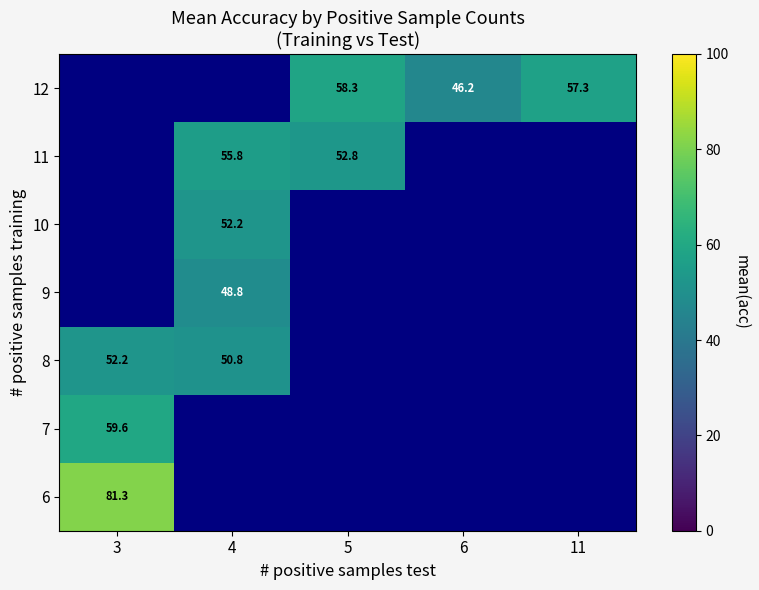

At which category does the chart reach its peak across all series?

3